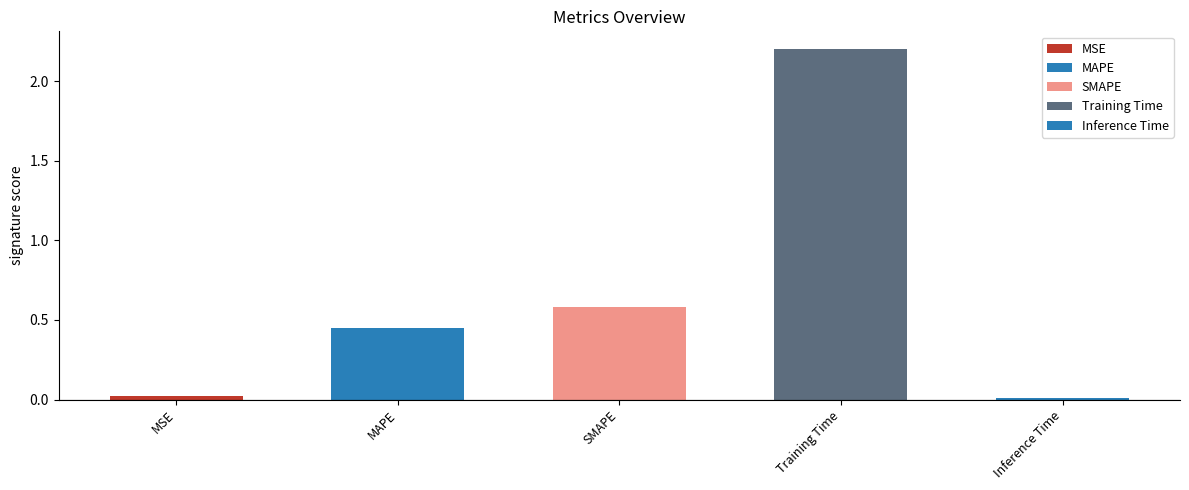

What is the label of the 5th bar from the right?

MSE